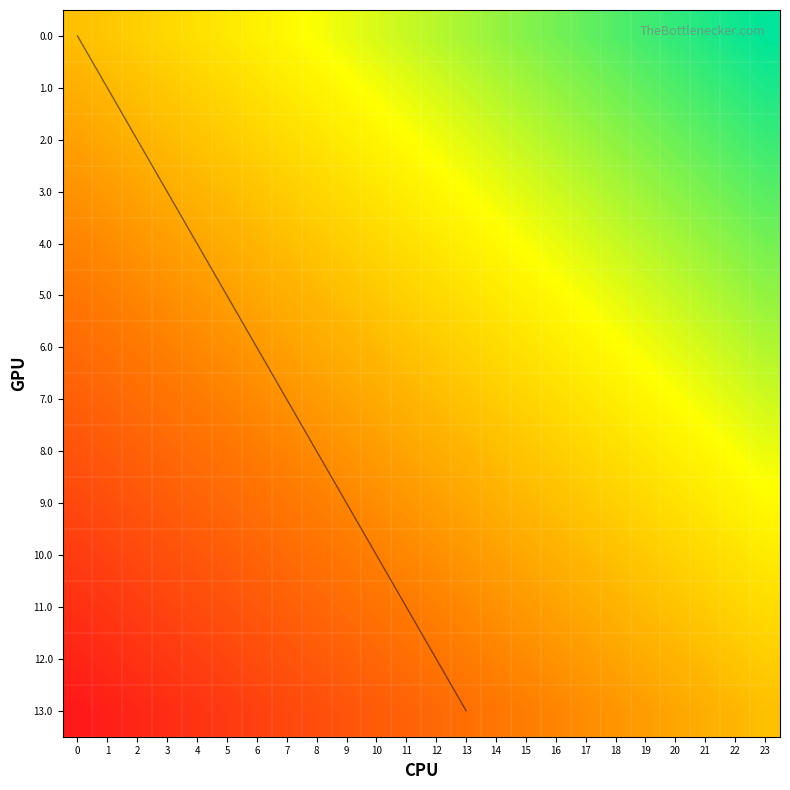

At how many categories does at least one series exceed 0?

24